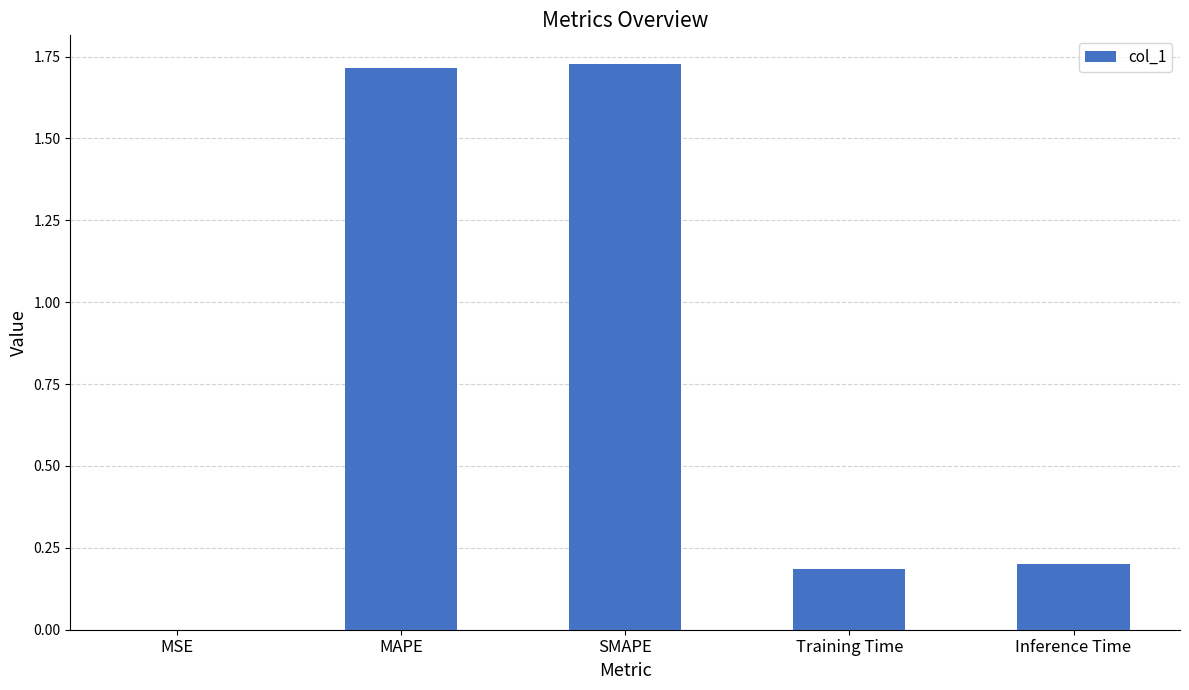

What is the sum of all values?

3.8